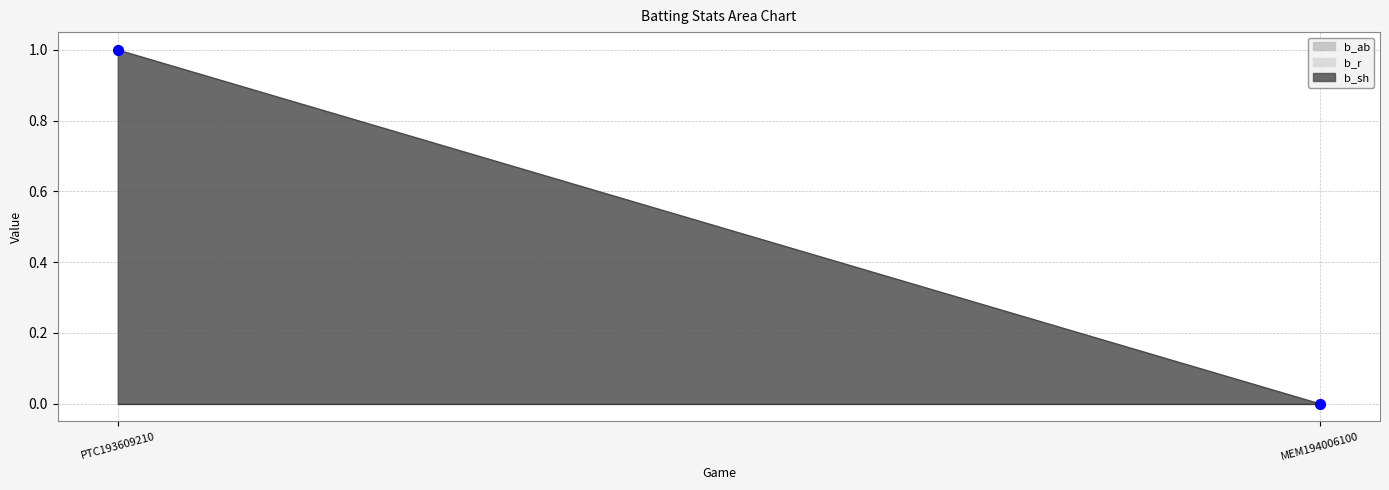

How many points are shown in the scatter plot?

2